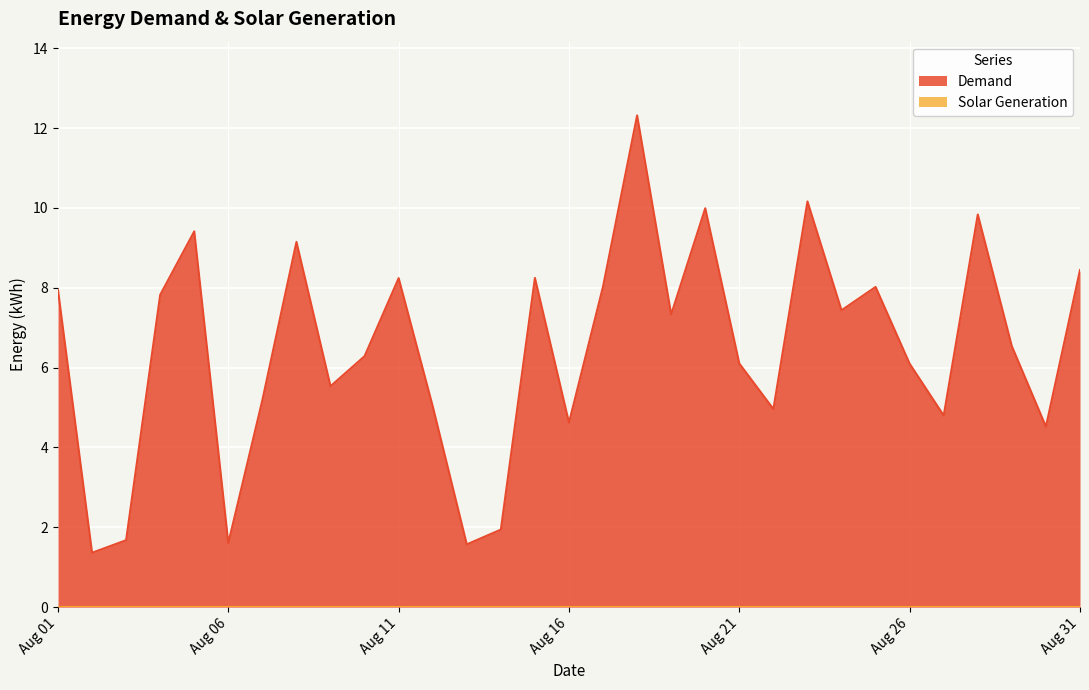

Where is the first local maximum?

2018-08-05